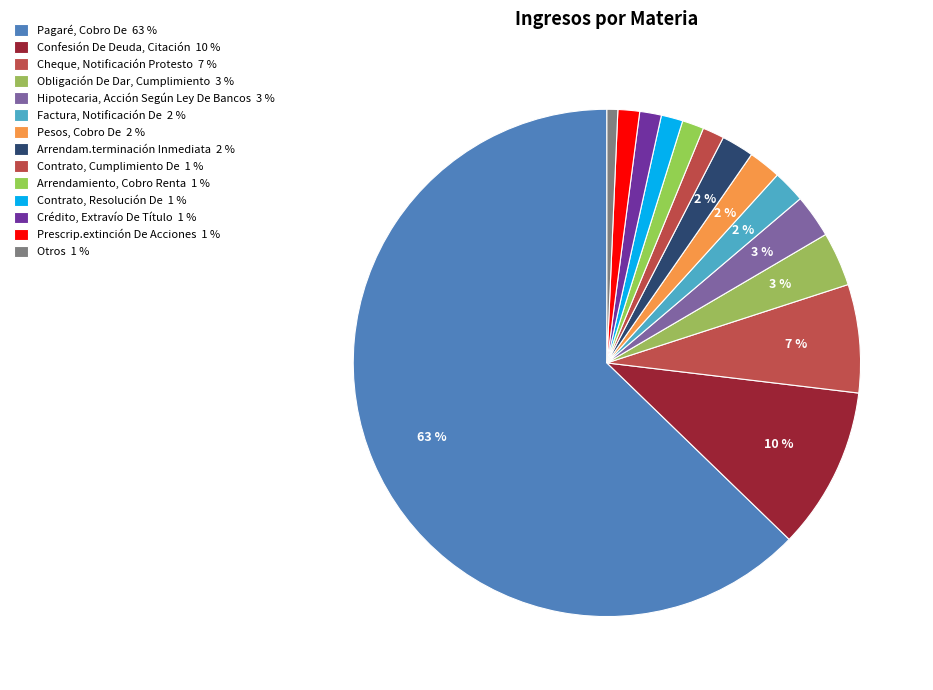

What percentage do Prescrip.extinción De Acciones and Crédito, Extravío De Título together represent?

2.8%